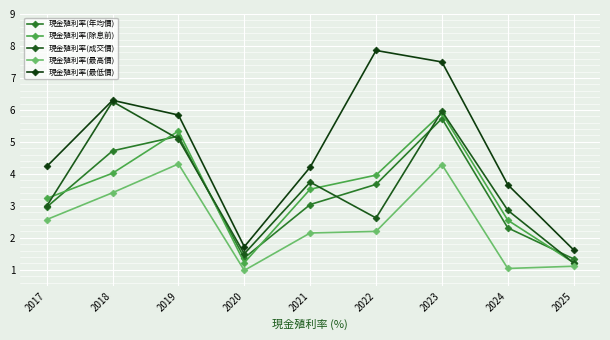

The value of 現金殖利率(除息前) at 2019 is 1.8. True or false?

False